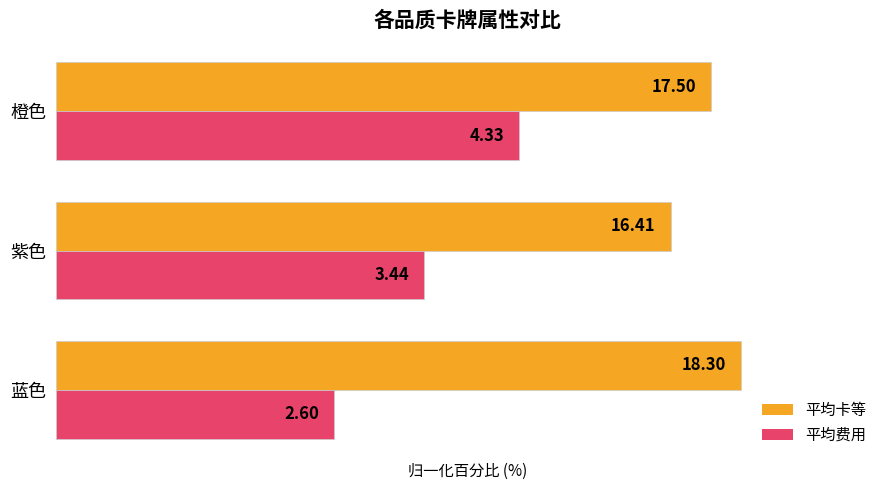

Which series has the largest total across all categories?

平均卡等